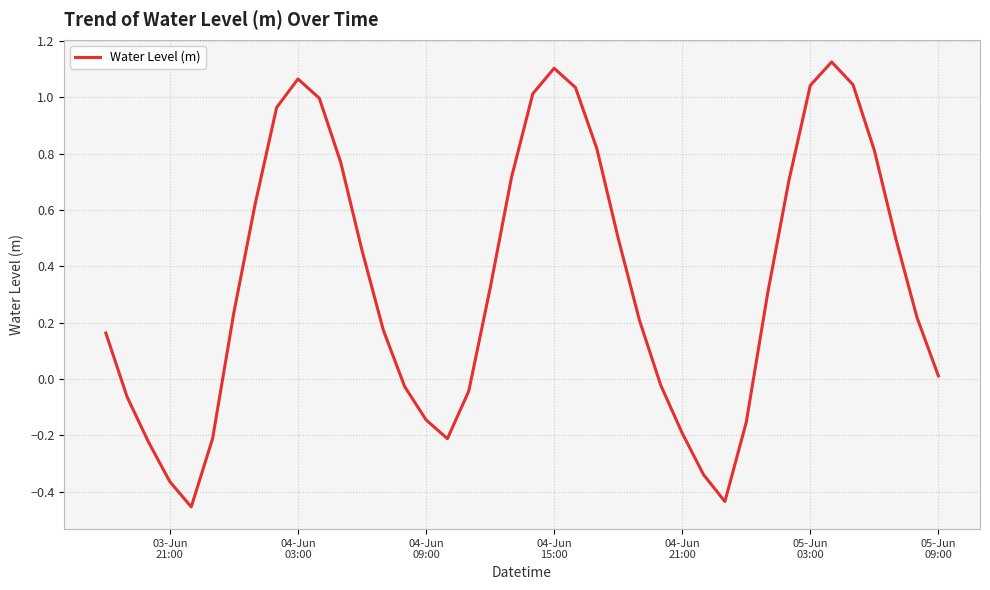

How many points are lower than both their immediate neighbors (excluding endpoints)?

3